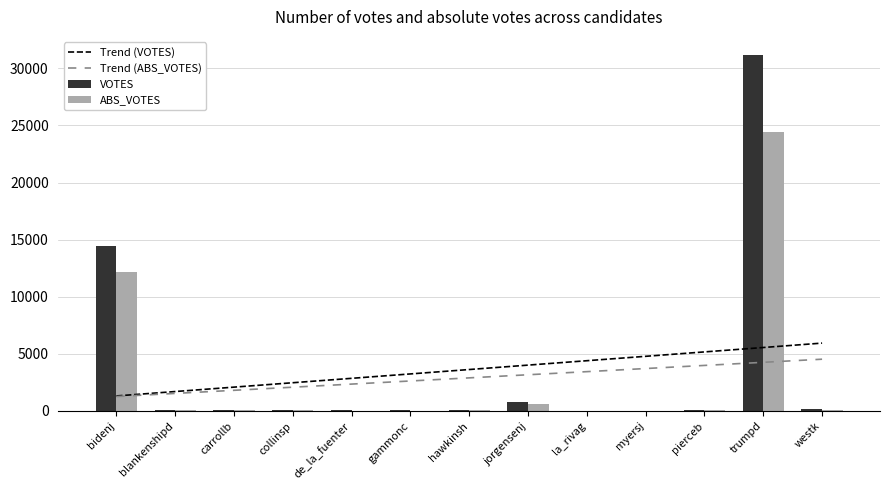

The value of Trend (ABS_VOTES) at pierceb is 6501.4. True or false?

False